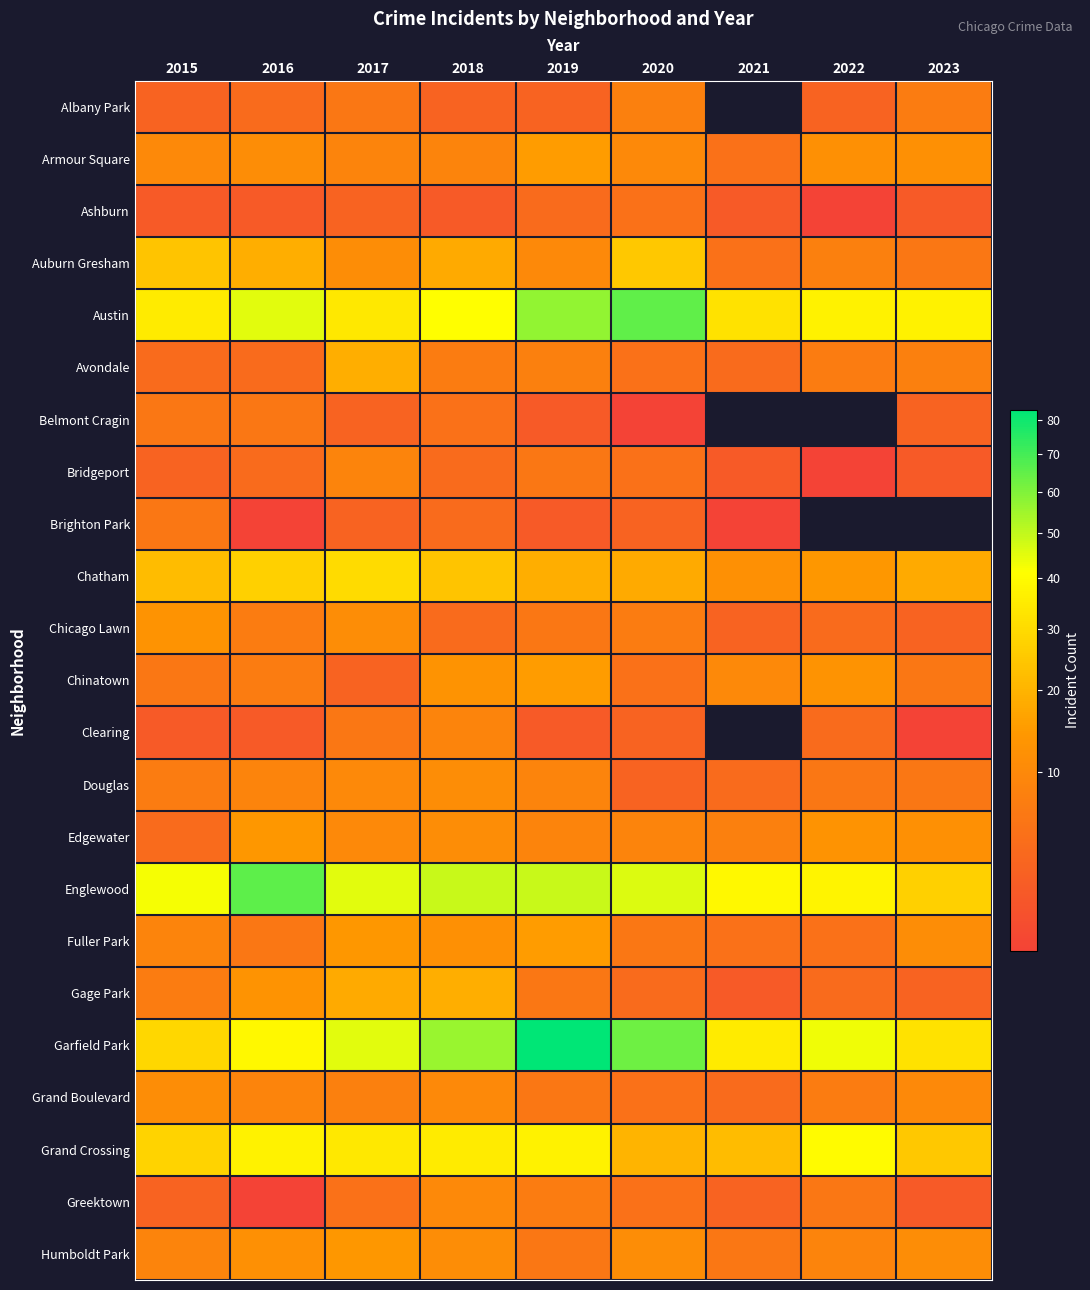

What is the difference between the maximum and second lowest values in the Douglas series?

7.0